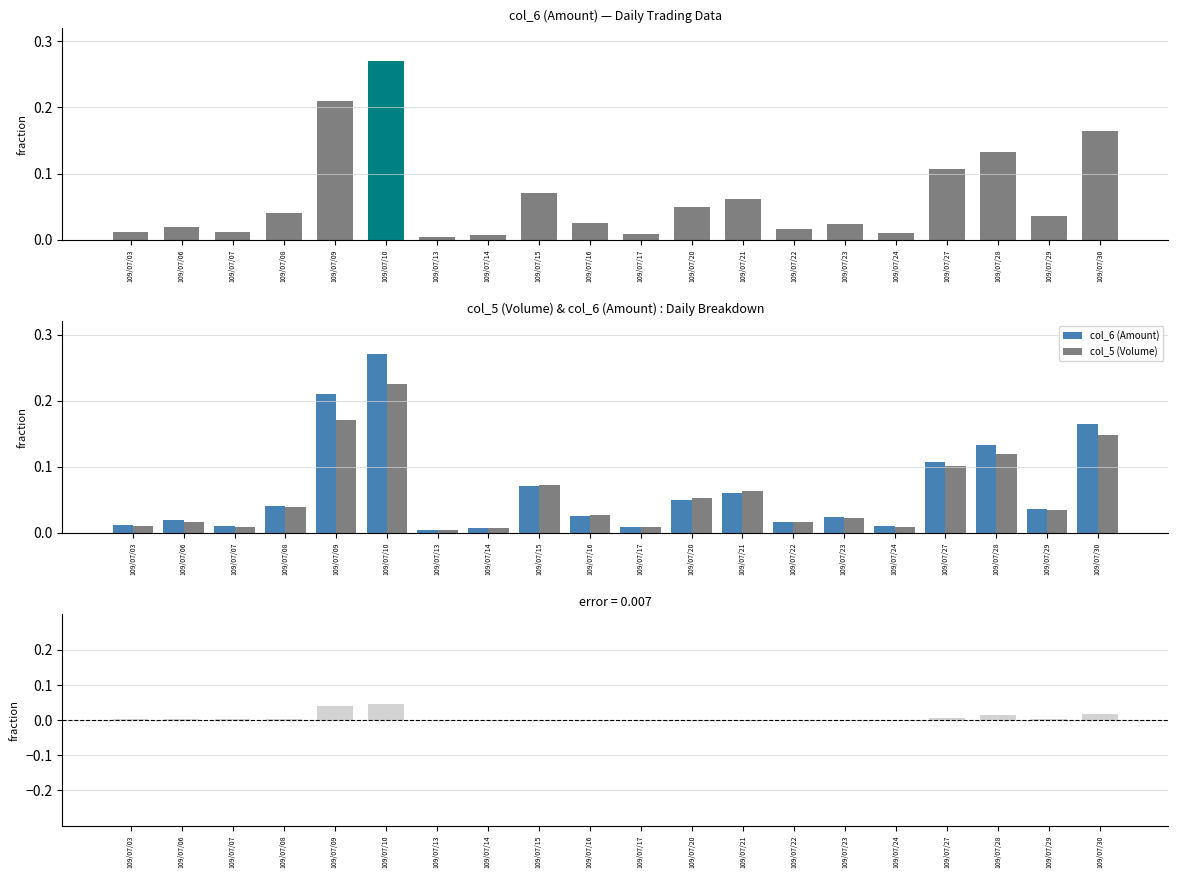

What is the greatest value displayed?

0.3